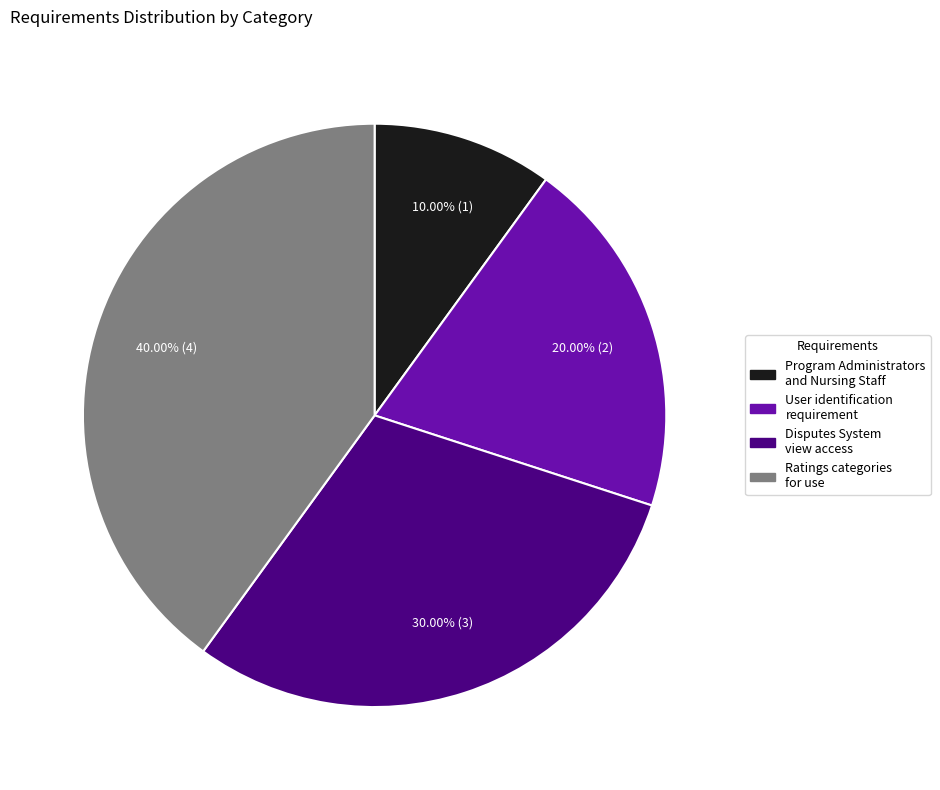

Which category has the smallest portion of the pie?

Program Administrators and Nursing Staff